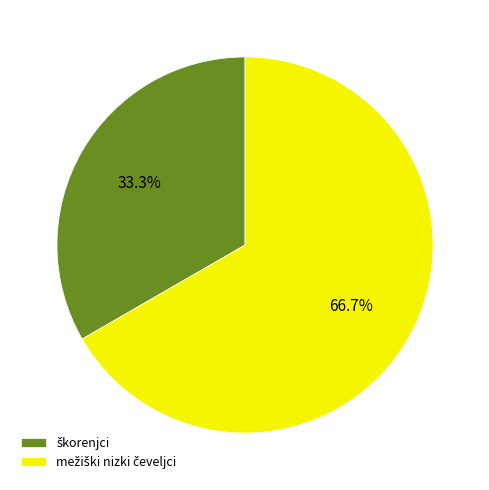

Is there a majority slice in this chart?

Yes